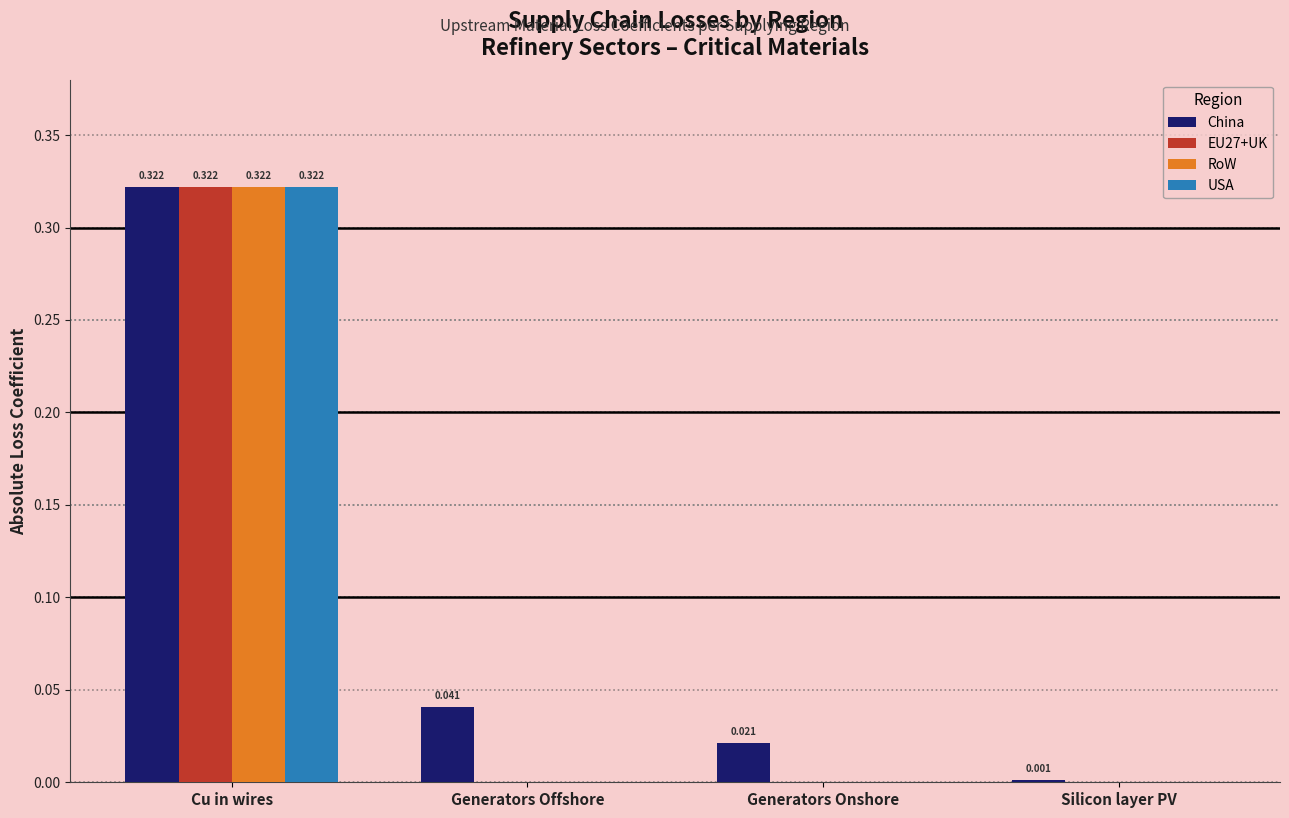

Is the value of USA at Cu in wires greater than the value of RoW at Generators Onshore?

Yes